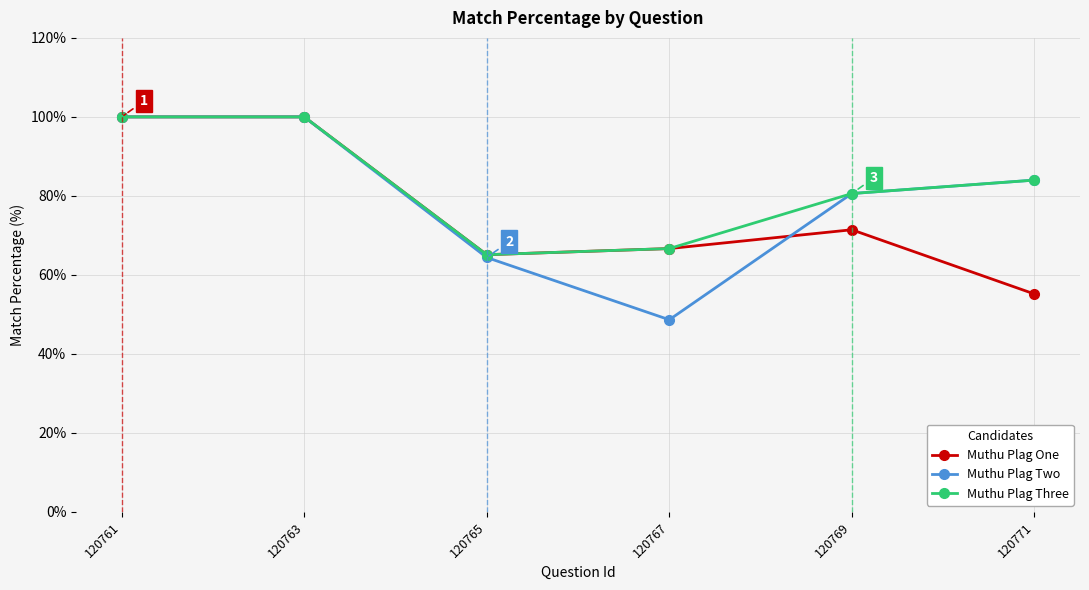

What is the total value across all series at 120763?

300.0